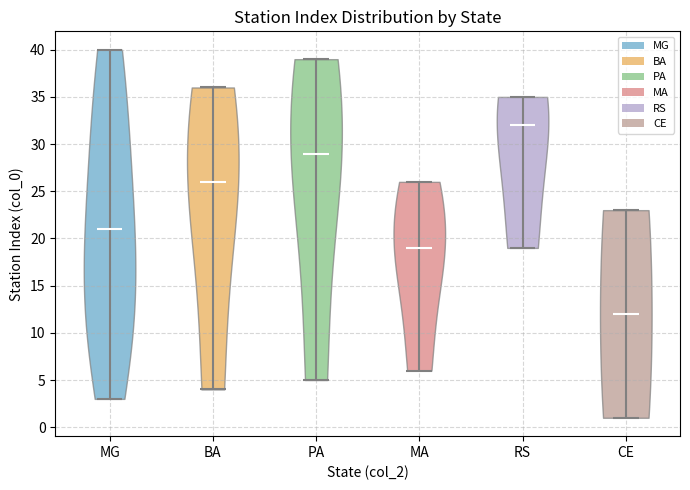

What is the lowest point the violin for RS reaches on the y-axis? The values are not printed on the chart, so give them approximately, as read against the axis.

19